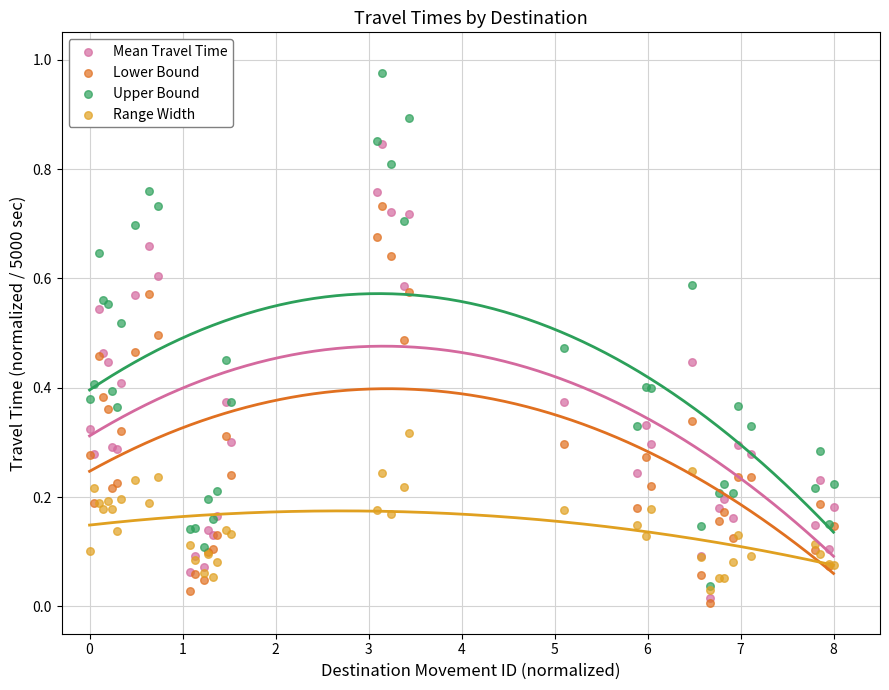

Which series has the widest spread of Y values?

Upper Bound